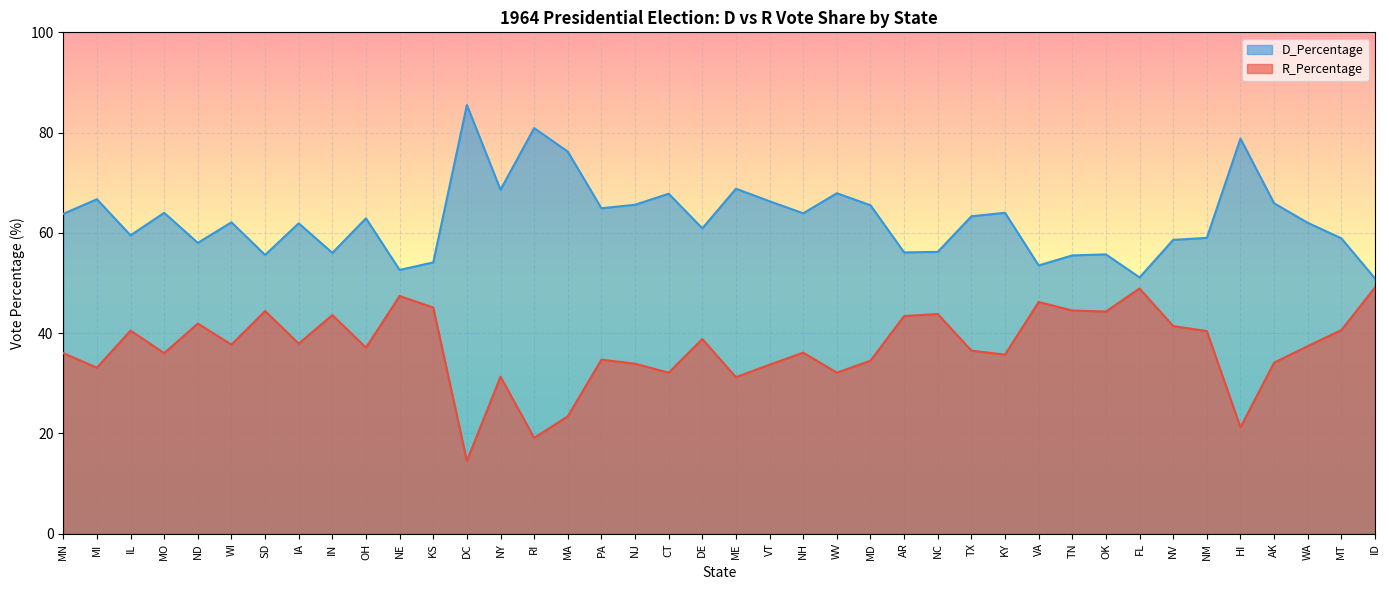

What position from the right is DE?

21